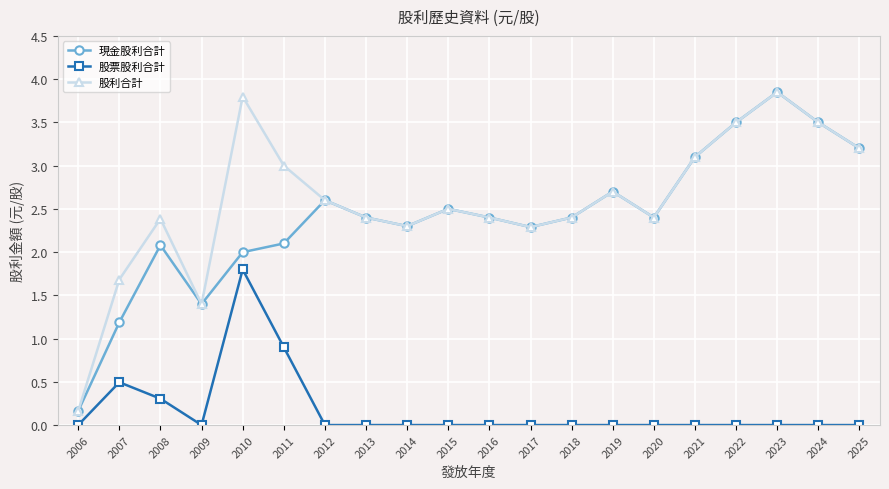

At 2007, list the series in order from largest to smallest.

股利合計, 現金股利合計, 股票股利合計